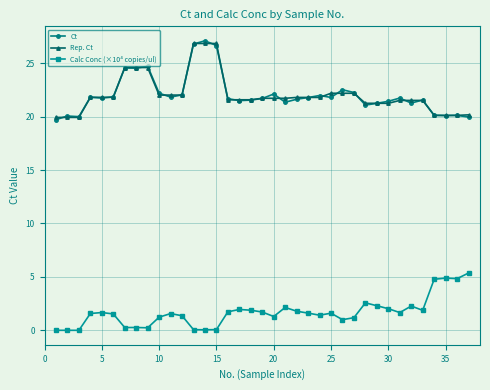

True or false: Calc Conc (×10⁴ copies/ul) has more than 2 interior local peaks.

True